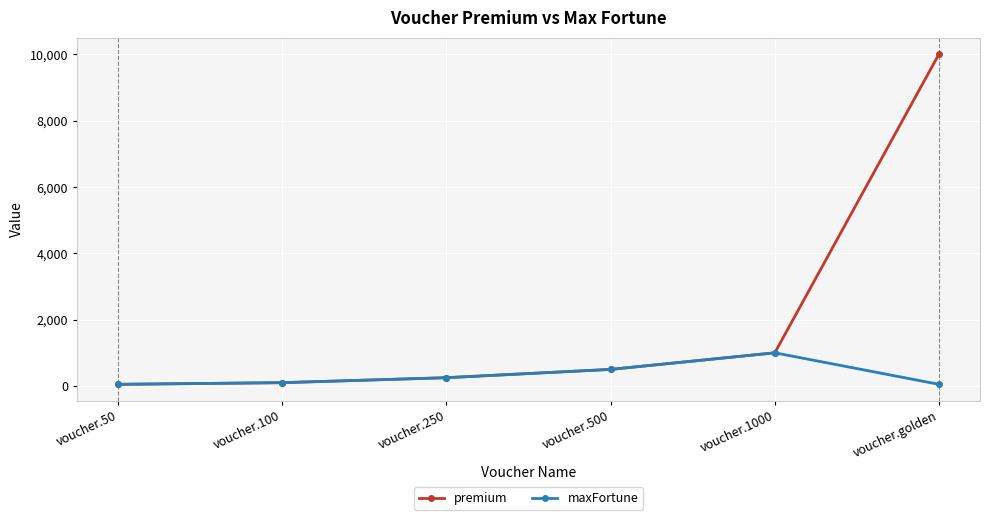

Which series has the largest range (max minus min)?

premium